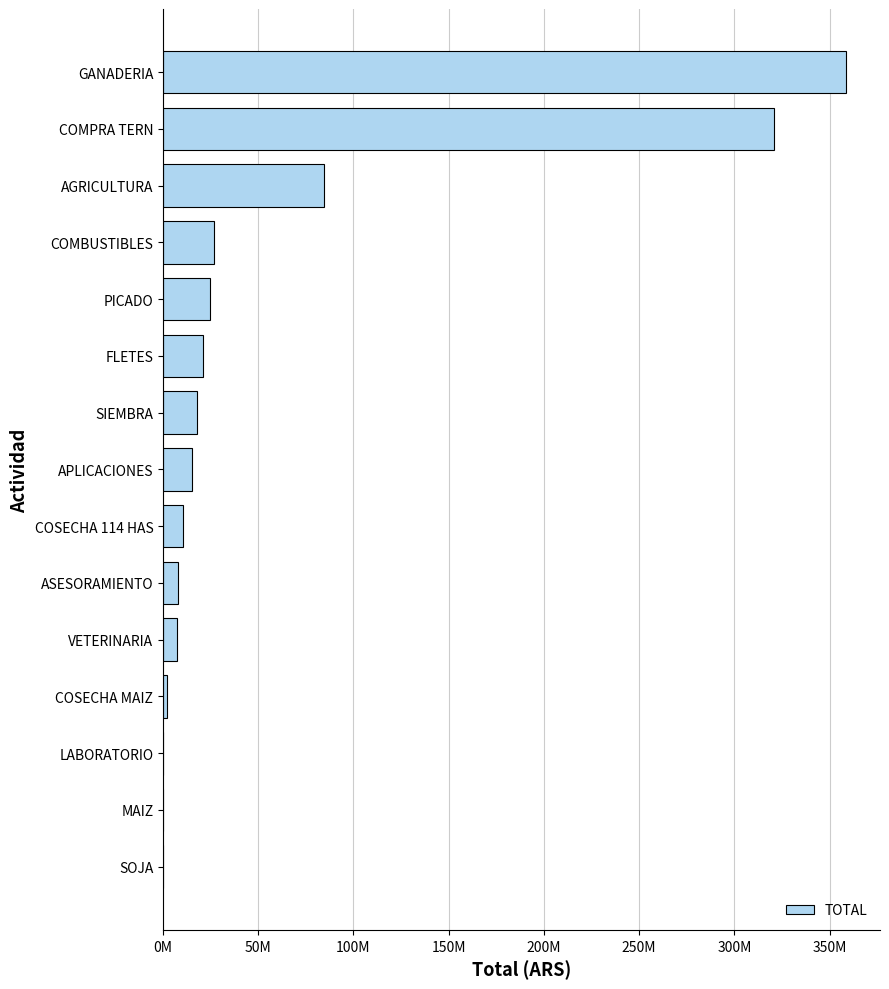

At which label is the value closest to 179262422?

AGRICULTURA